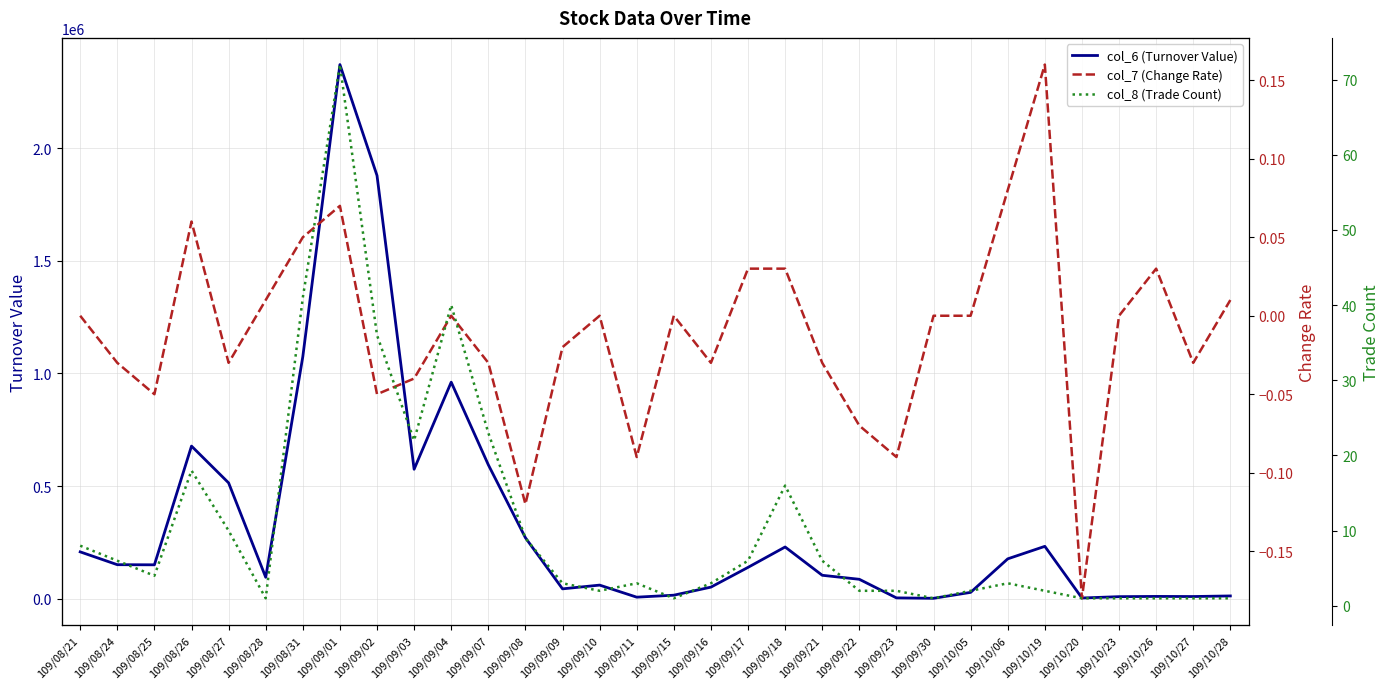

The col_6 (Turnover Value) series shows 251729.8 at 109/09/04. True or false?

False